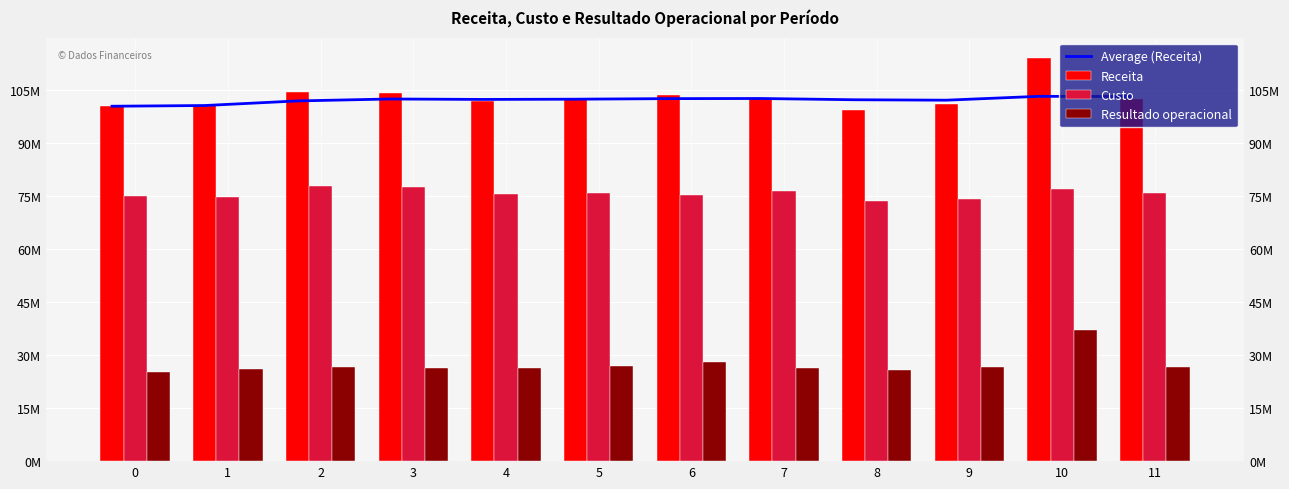

At how many categories does at least one series exceed 37834090?

12